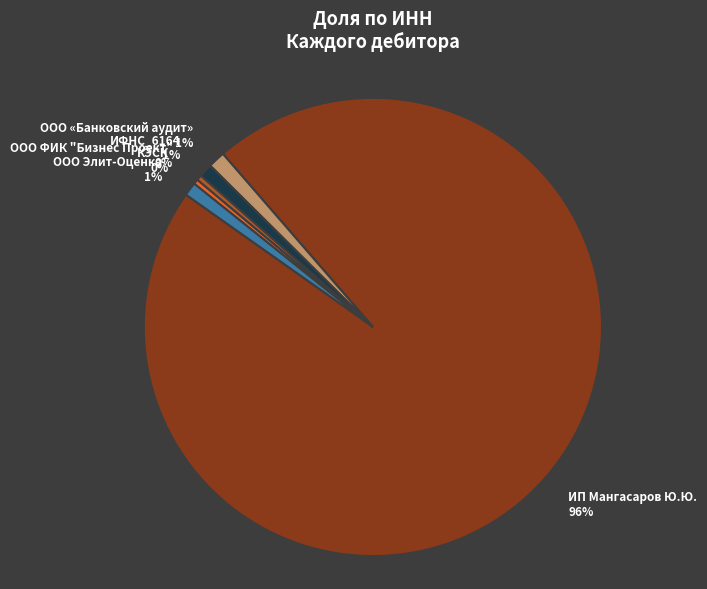

To the nearest percent, what is the average slice percentage?

17%